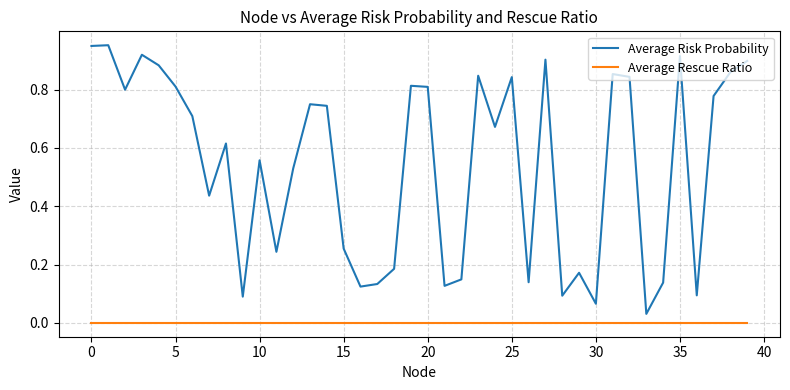

True or false: Average Risk Probability and Average Rescue Ratio cross at least once.

False